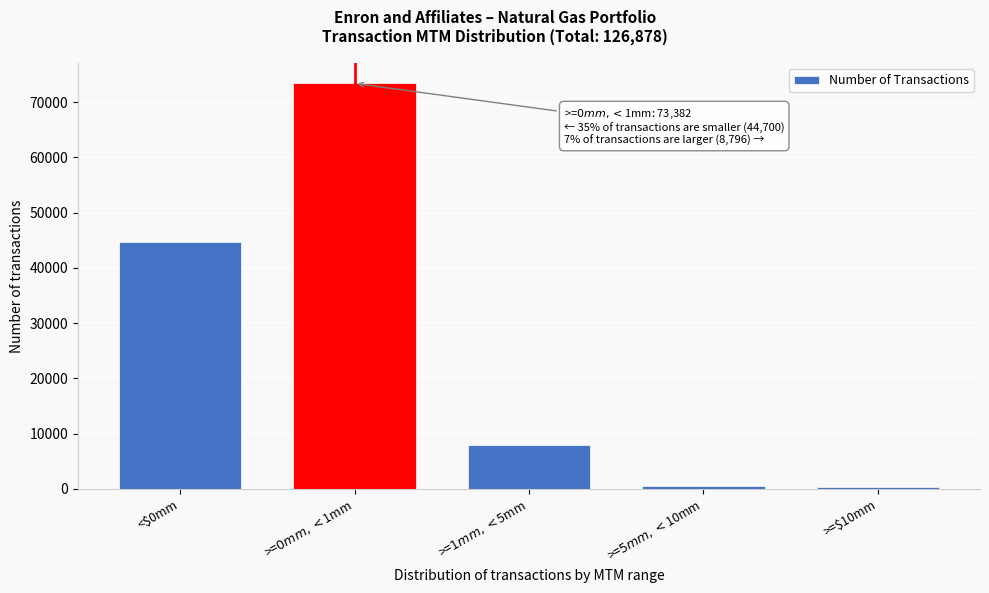

What is the label of the 1st bar from the left?

<$0mm